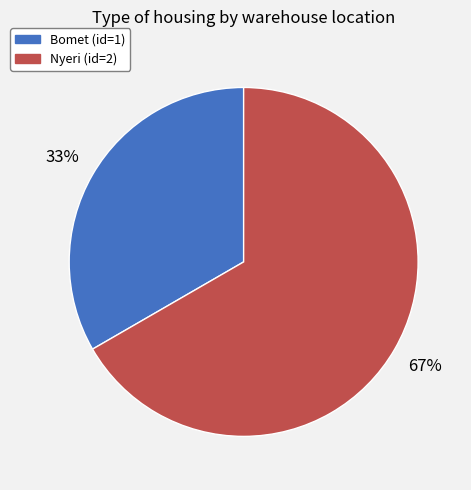

To the nearest percent, what is the average slice percentage?

50%